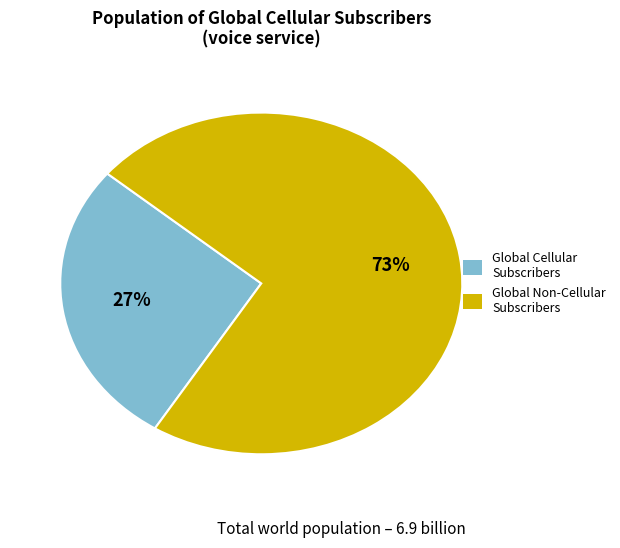

Is there any slice that represents more than half of the pie?

Yes